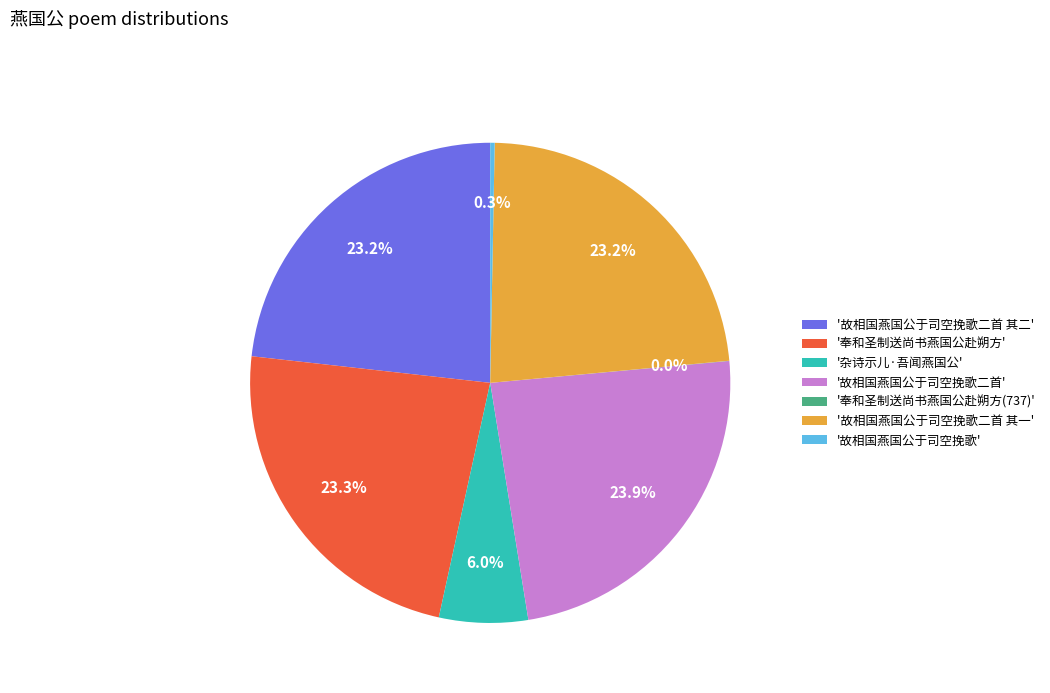

Is there any slice that represents more than half of the pie?

No